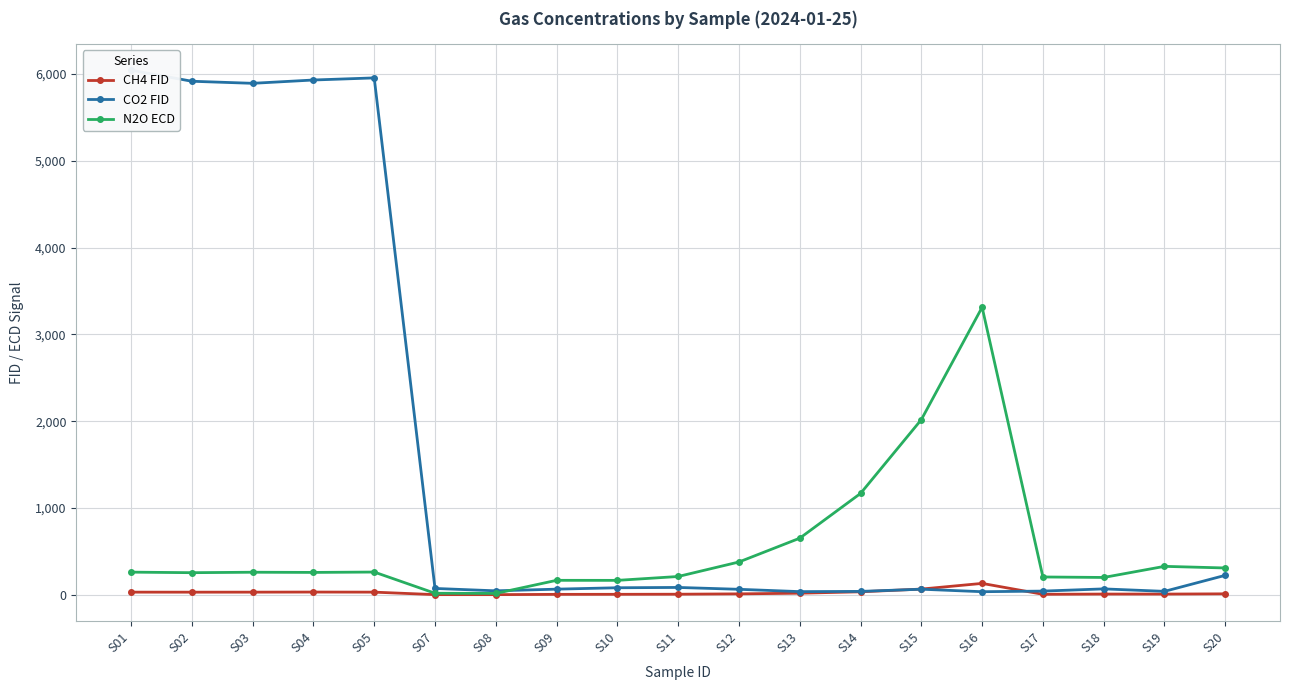

How many lines are shown in the chart?

3